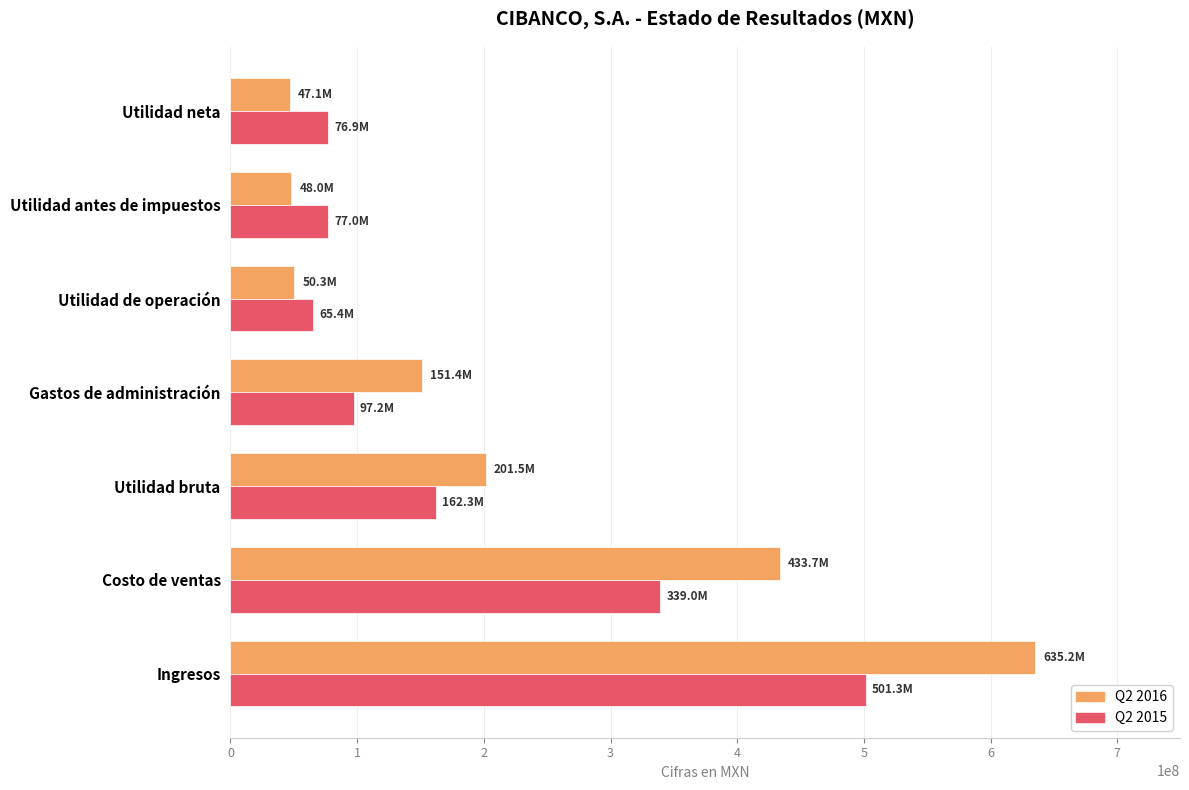

How many categories are shown in the chart?

7